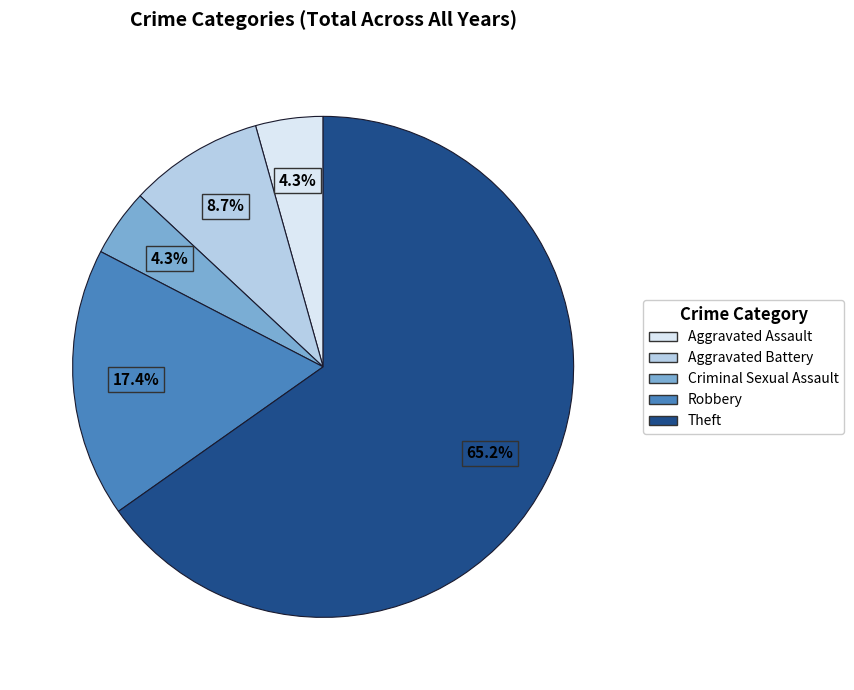

Which category has the biggest portion of the pie?

Theft